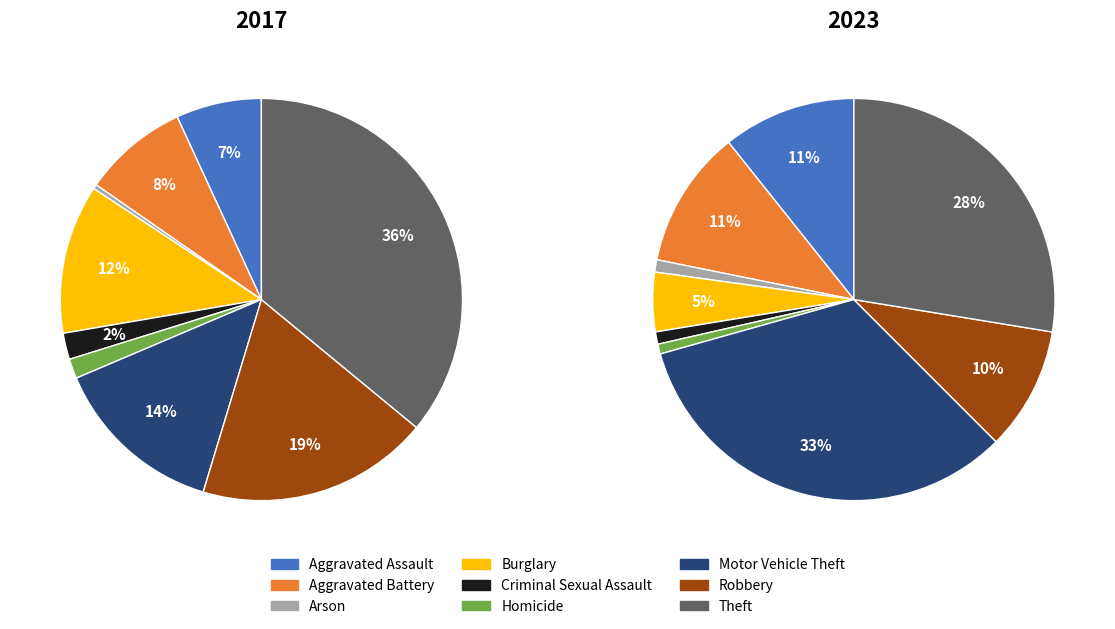

To the nearest percent, what portion does 5 represent?

2%